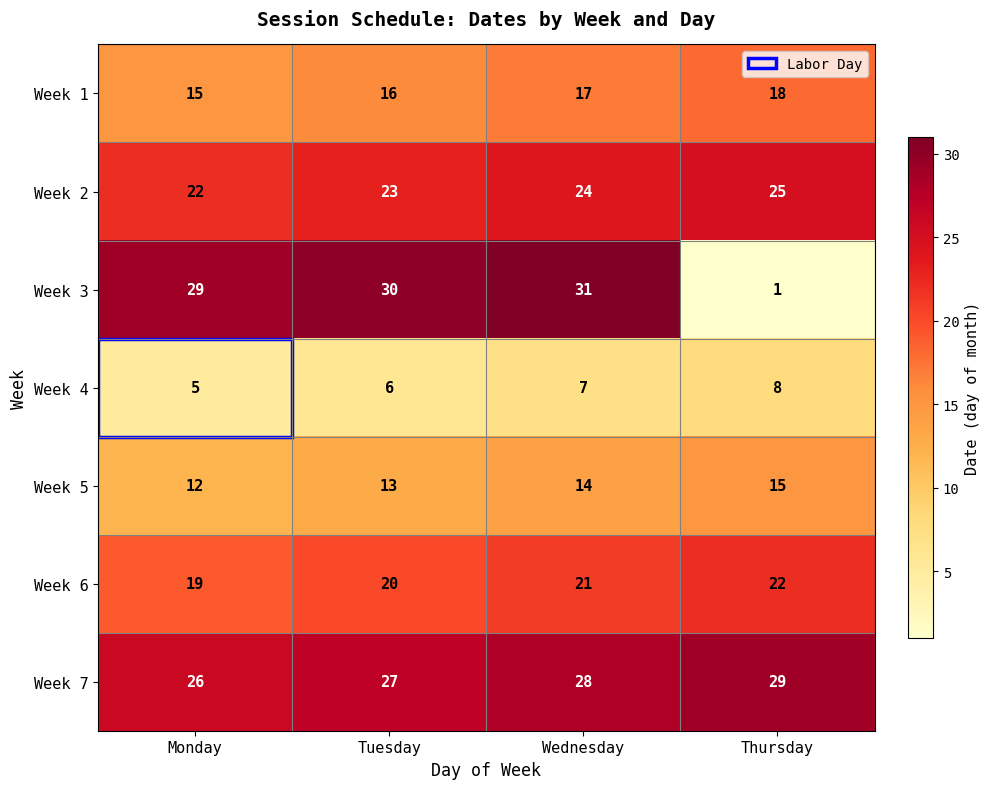

Which series has the largest total across all categories?

Week 7